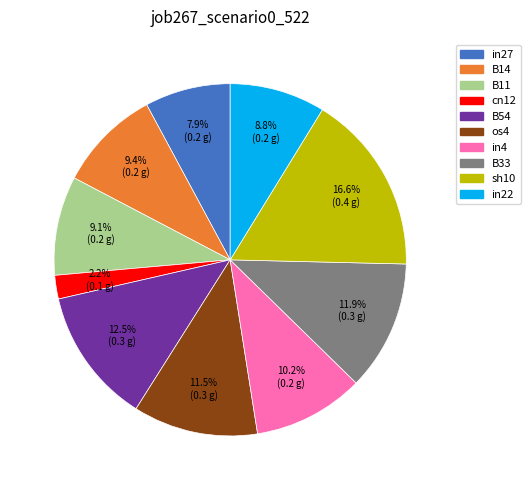

Is there any slice that represents more than half of the pie?

No